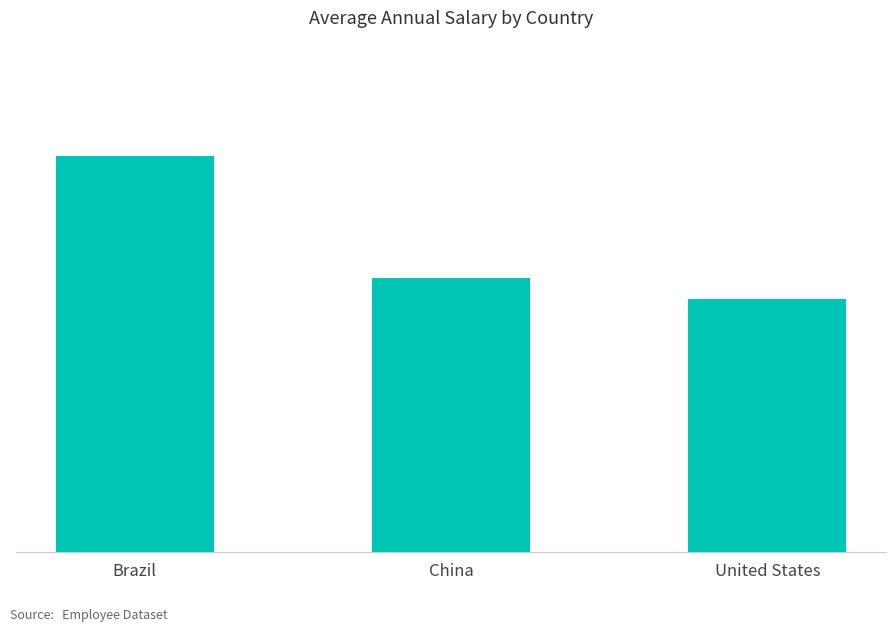

What is the sum of the values at China and United States?

210421